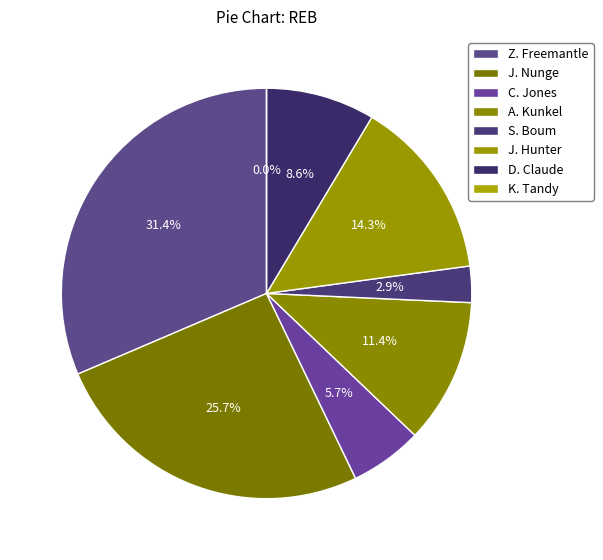

Is it true that S. Boum is 3% of the pie?

True